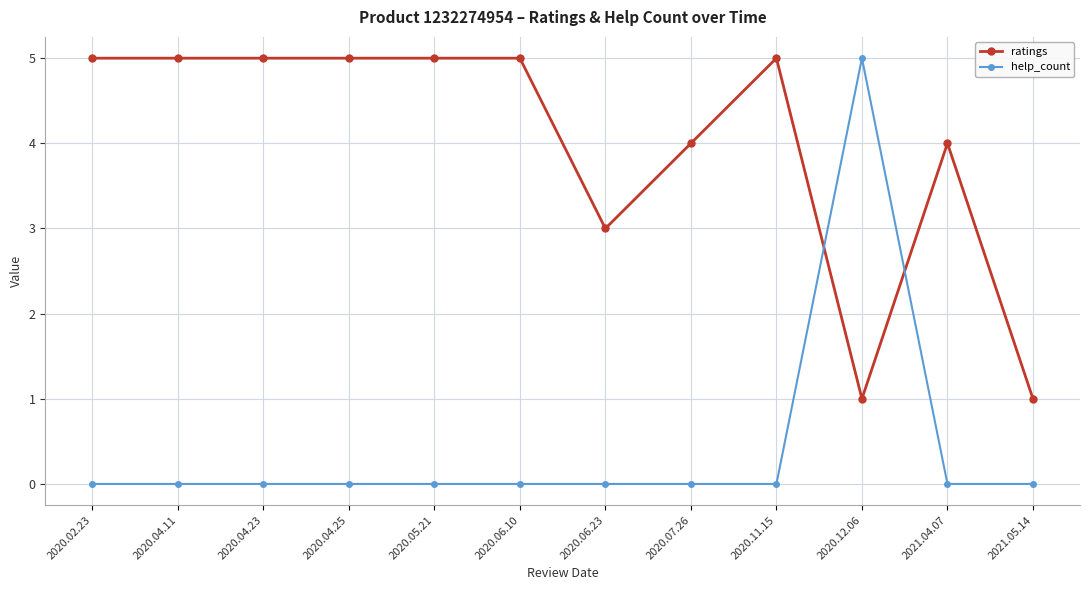

Between 2020.02.23 and 2020.07.26, which series saw the biggest shift?

ratings